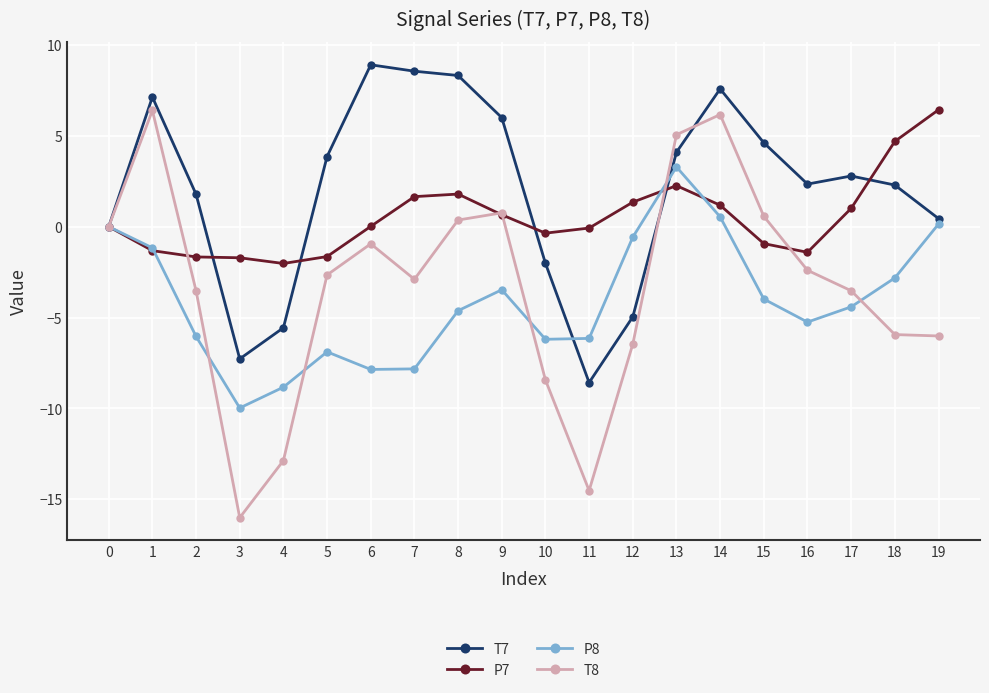

Which series has the largest range (max minus min)?

T8